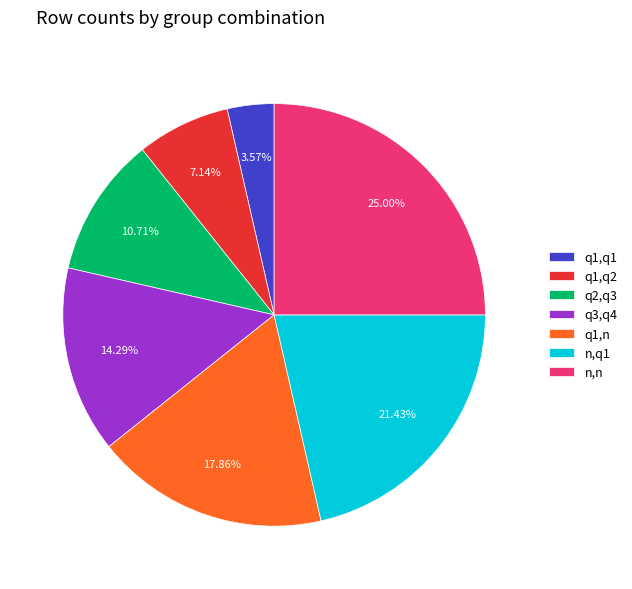

Is there a majority slice in this chart?

No